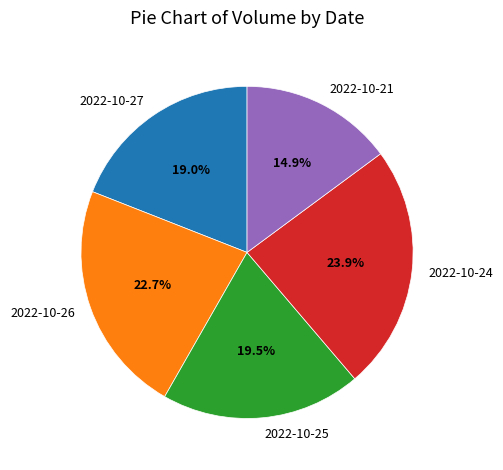

Is it true that 2022-10-27 is 19% of the pie?

True